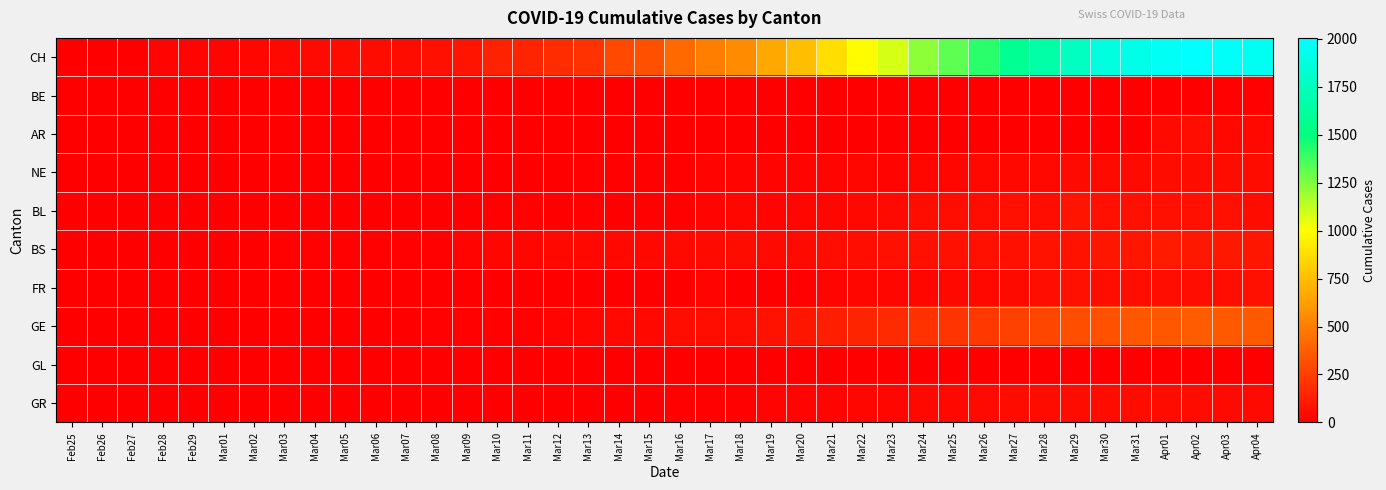

At which category is the sum across all series the highest?

Apr02